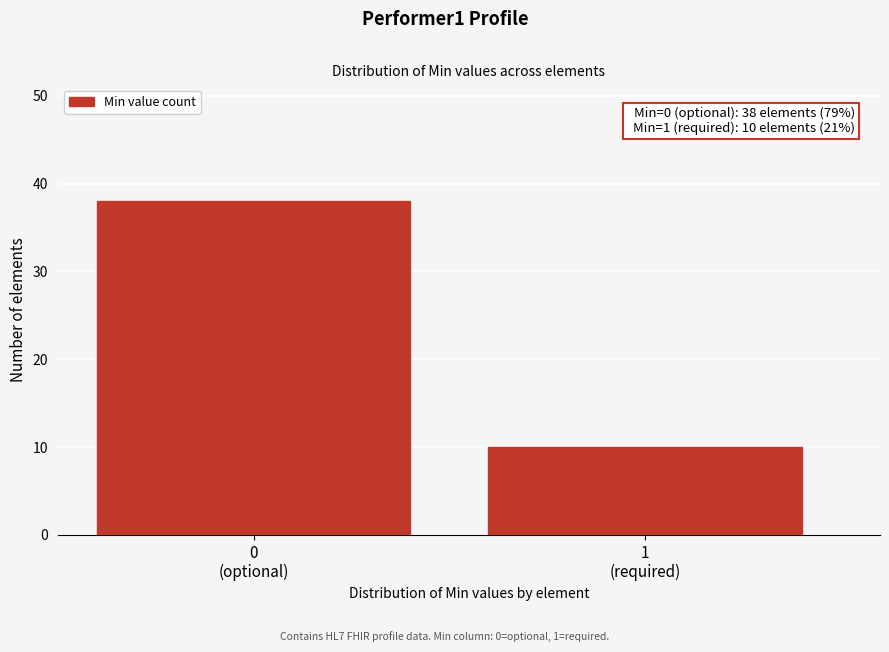

Reading left to right, extract all data points from this chart.

38	10